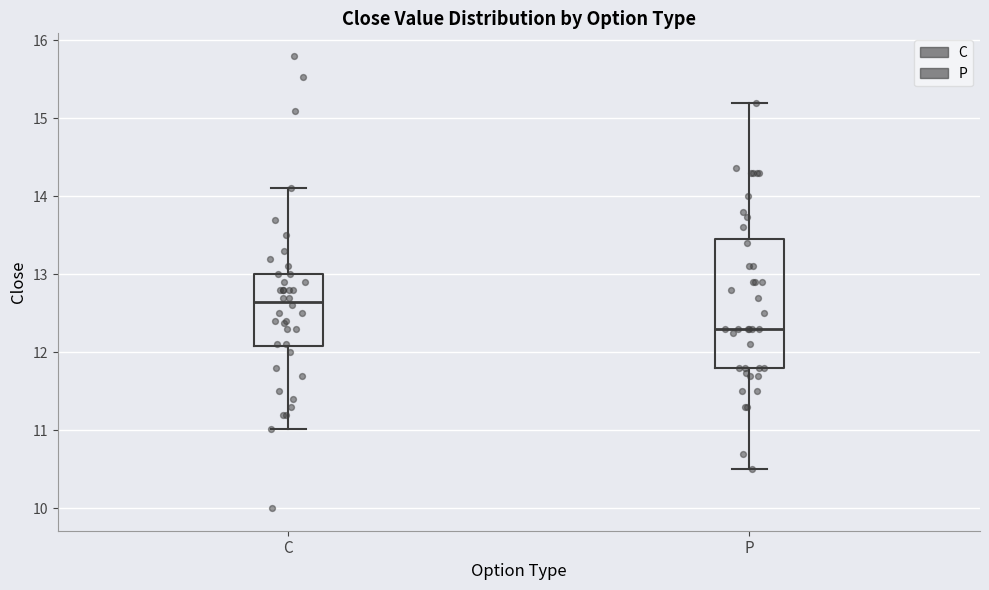

Reading left to right, read every box against the y-axis: the position of its median line, the range the box covers, and the ends of its whiskers. The values are not printed on the chart, so give them approximately, as read against the axis.

C: median 12.7, box 12.1 to 13.0, whiskers 11.0 to 14.1
P: median 12.3, box 11.8 to 13.5, whiskers 10.5 to 15.2